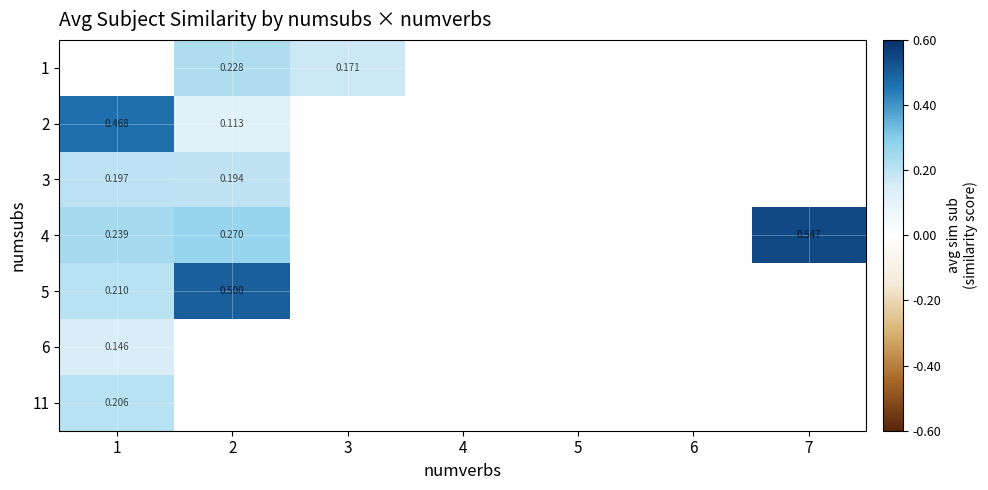

At which category is the sum across all series the highest?

1